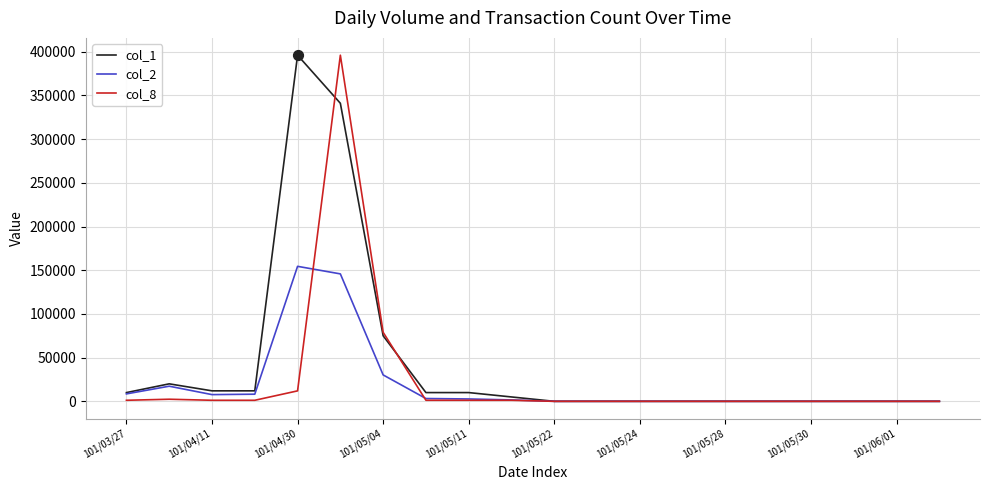

What are all the series names shown in the legend?

col_1, col_2, col_8